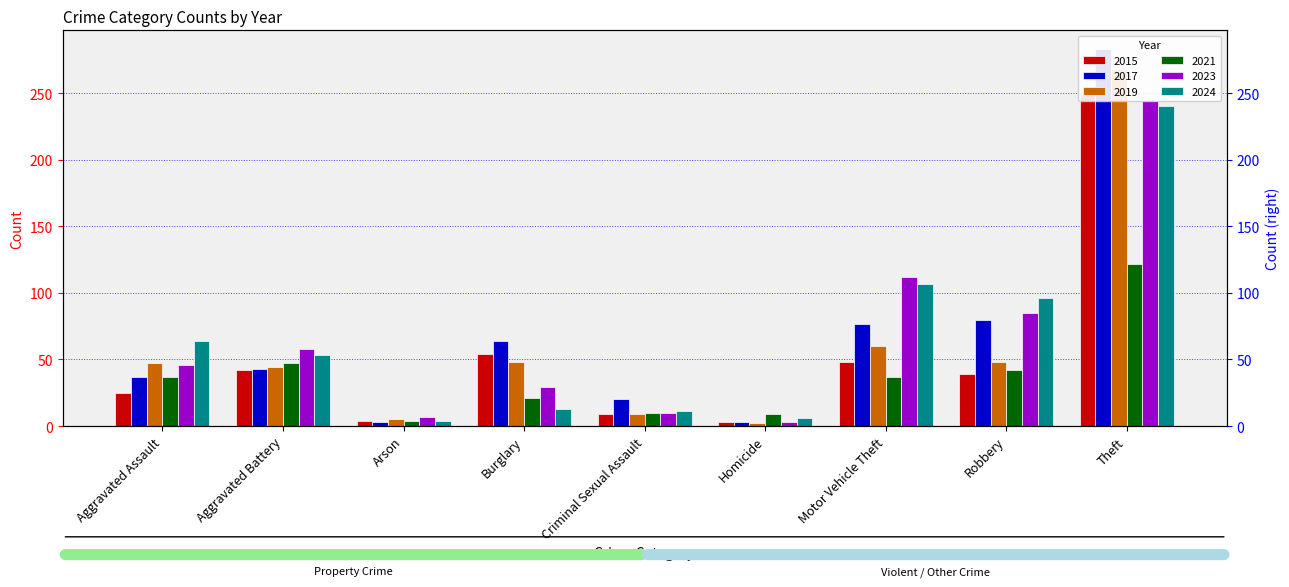

Are the bars grouped side by side (vs. stacked)?

Yes